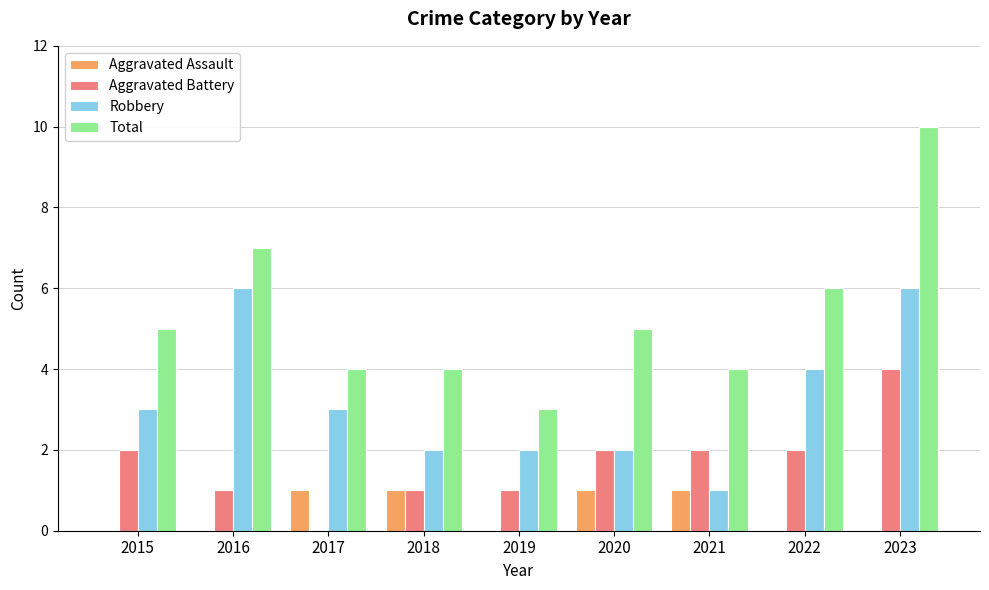

What is the sum of the Aggravated Battery values at 2022 and 2020?

4